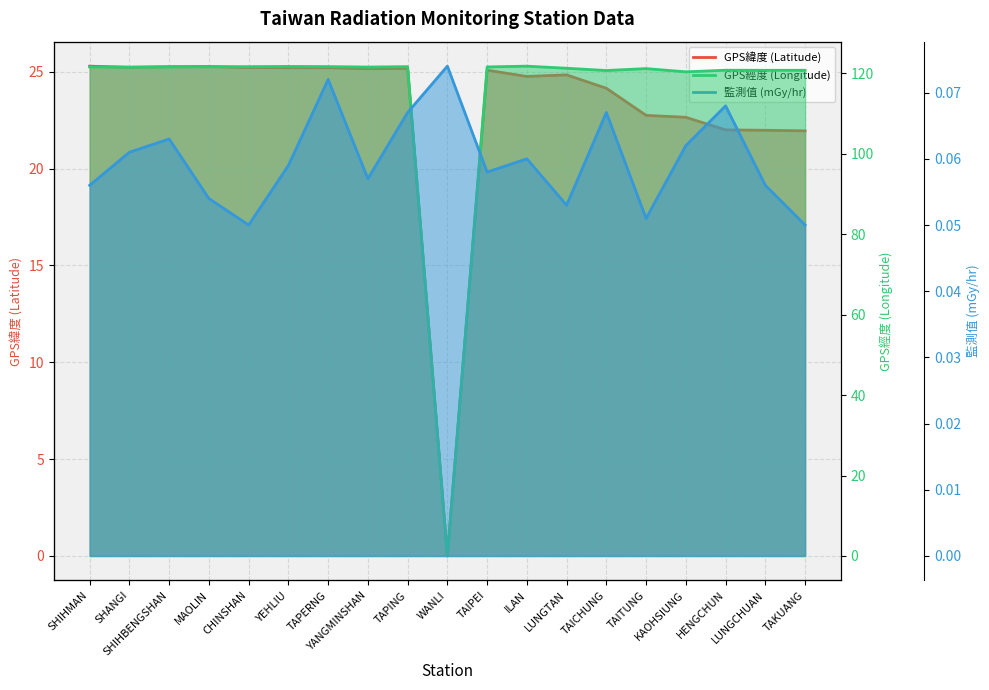

Reading right to left, what are all the values shown in this chart?

GPS緯度 (Latitude): TAKUANG=21.9	LUNGCHUAN=22.0	HENGCHUN=22.0	KAOHSIUNG=22.6	TAITUNG=22.8	TAICHUNG=24.1	LUNGTAN=24.8	ILAN=24.8	TAIPEI=25.1	WANLI=0.0	TAPING=25.2	YANGMINSHAN=25.2	TAPERNG=25.2	YEHLIU=25.2	CHINSHAN=25.2	MAOLIN=25.3	SHIHBENGSHAN=25.3	SHANGI=25.2	SHIHMAN=25.3
GPS經度 (Longitude): TAKUANG=120.7	LUNGCHUAN=120.7	HENGCHUN=120.8	KAOHSIUNG=120.3	TAITUNG=121.2	TAICHUNG=120.7	LUNGTAN=121.2	ILAN=121.8	TAIPEI=121.6	WANLI=0.0	TAPING=121.6	YANGMINSHAN=121.5	TAPERNG=121.7	YEHLIU=121.7	CHINSHAN=121.6	MAOLIN=121.6	SHIHBENGSHAN=121.6	SHANGI=121.5	SHIHMAN=121.6
監測值 (mGy/hr): TAKUANG=0.1	LUNGCHUAN=0.1	HENGCHUN=0.1	KAOHSIUNG=0.1	TAITUNG=0.1	TAICHUNG=0.1	LUNGTAN=0.1	ILAN=0.1	TAIPEI=0.1	WANLI=0.1	TAPING=0.1	YANGMINSHAN=0.1	TAPERNG=0.1	YEHLIU=0.1	CHINSHAN=0.1	MAOLIN=0.1	SHIHBENGSHAN=0.1	SHANGI=0.1	SHIHMAN=0.1